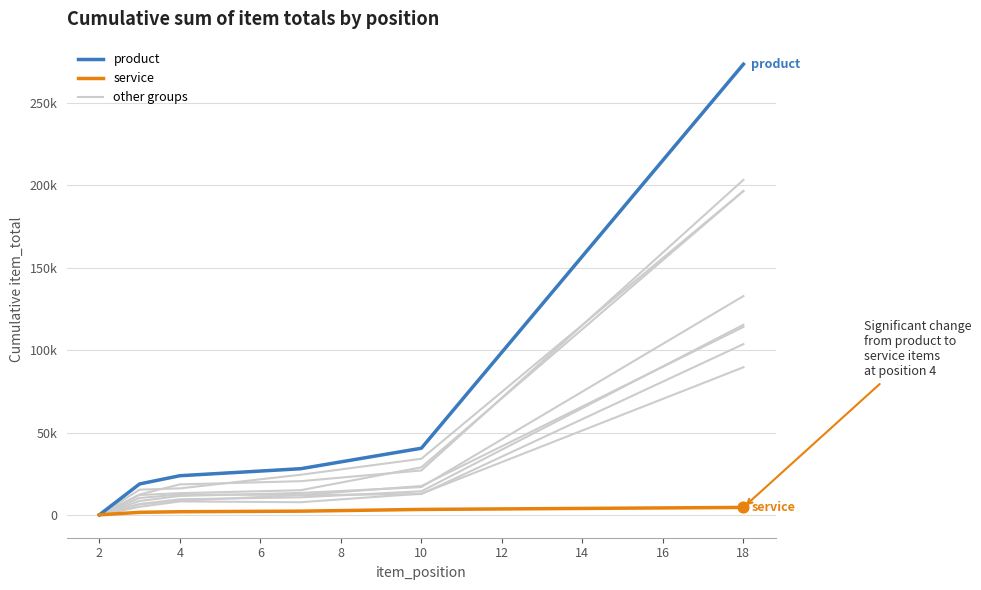

What is the total value across all series at 6?

30792